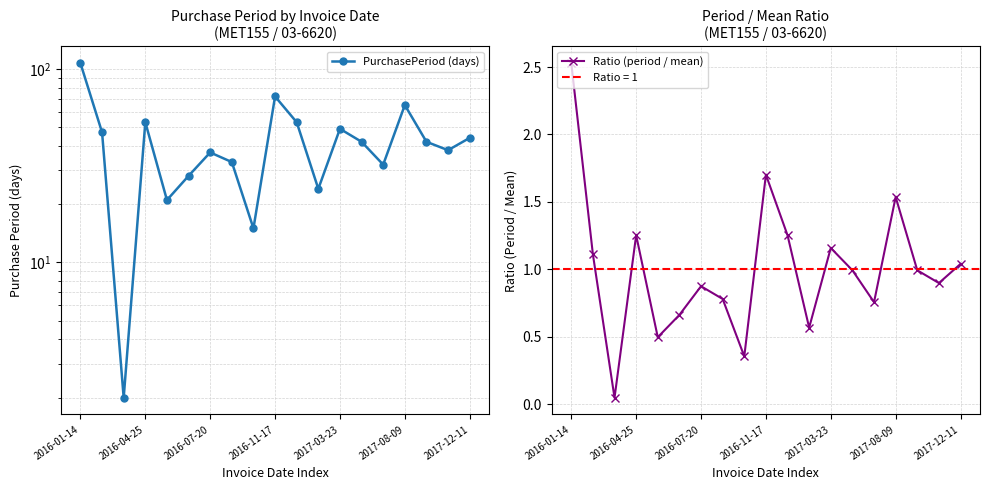

What is the label of the 11th point from the left?

10